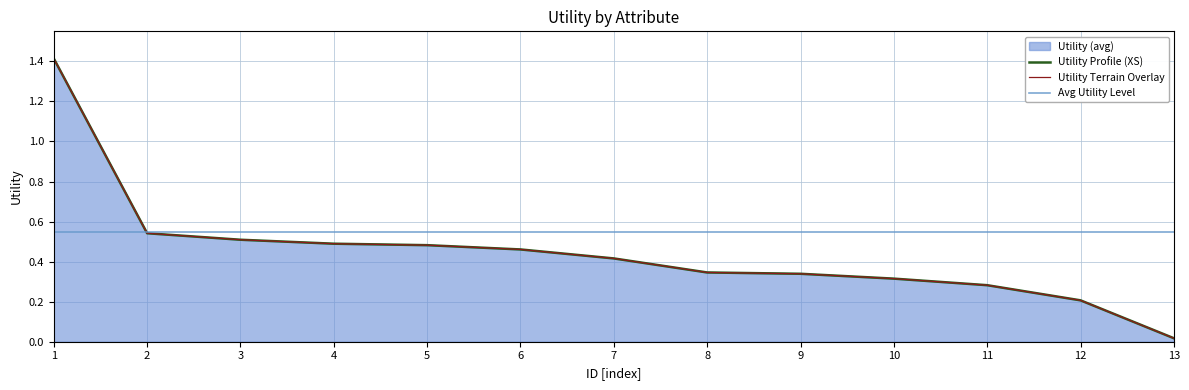

Is it true that the value at 1 is 1.4?

True